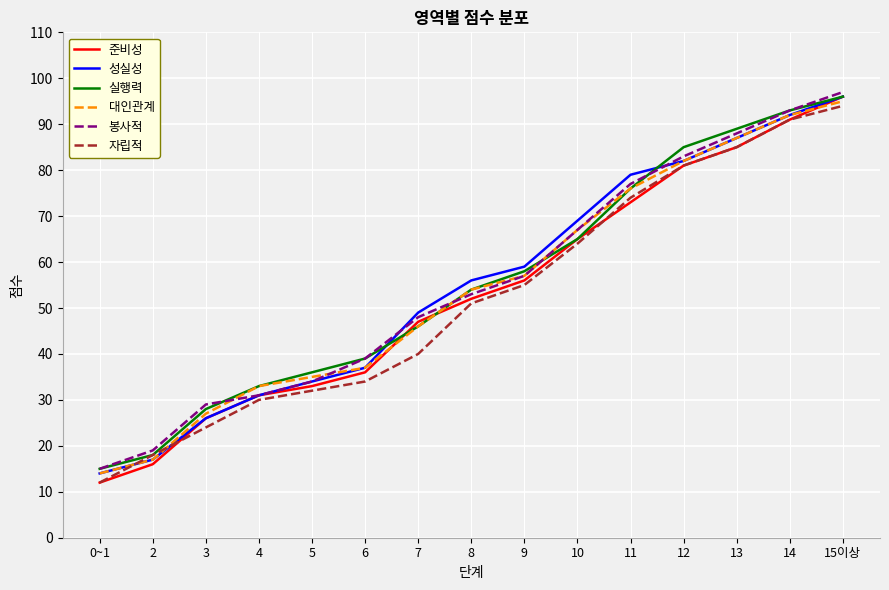

What is the sum of the 대인관계 values at 10 and 11?

143